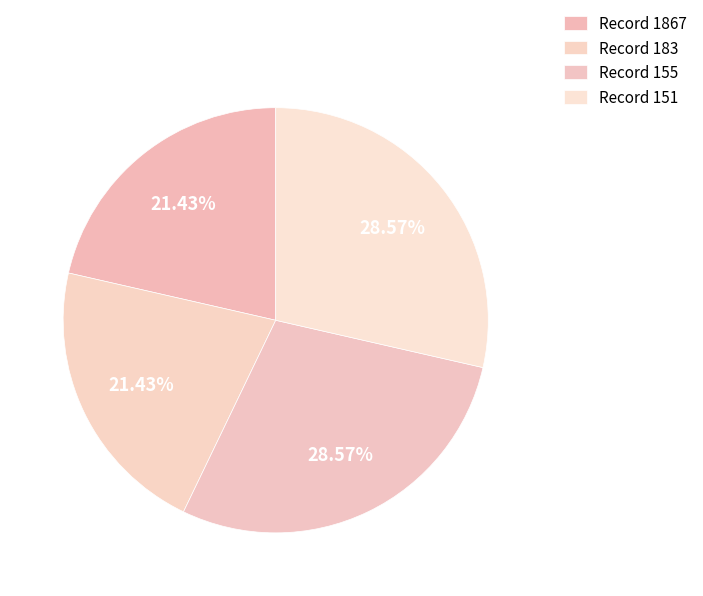

Count the number of slices in the pie.

4